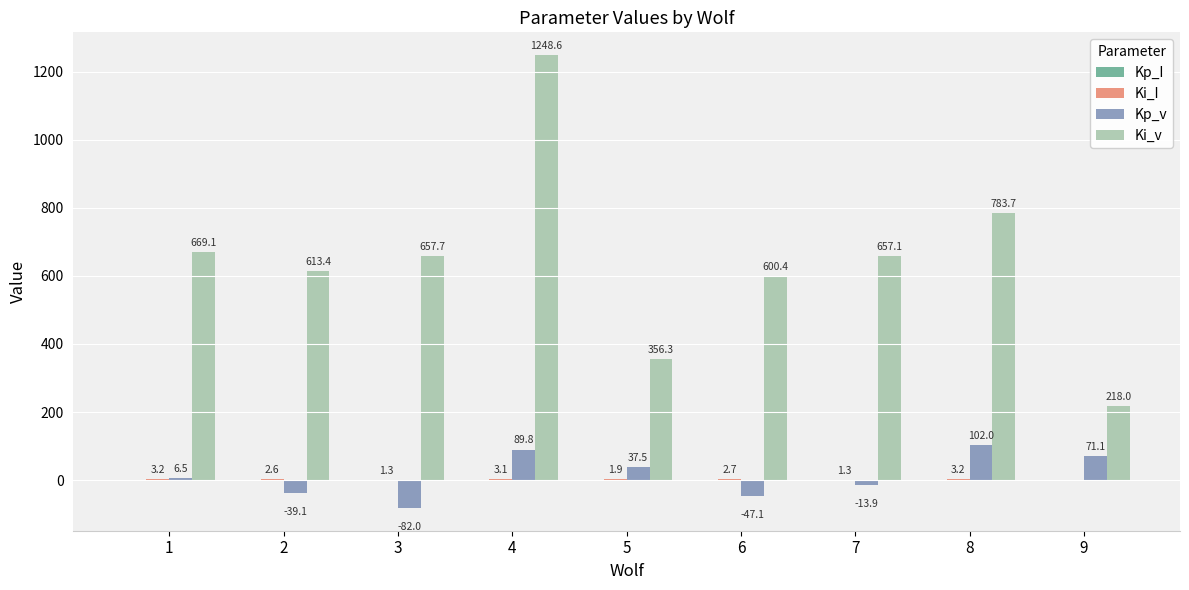

At which category is the sum across all series the highest?

4